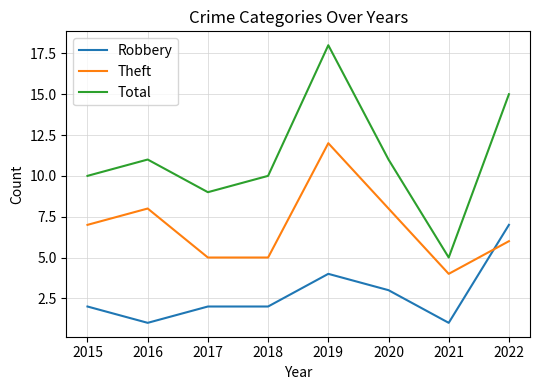

Which series has the largest total across all categories?

Total